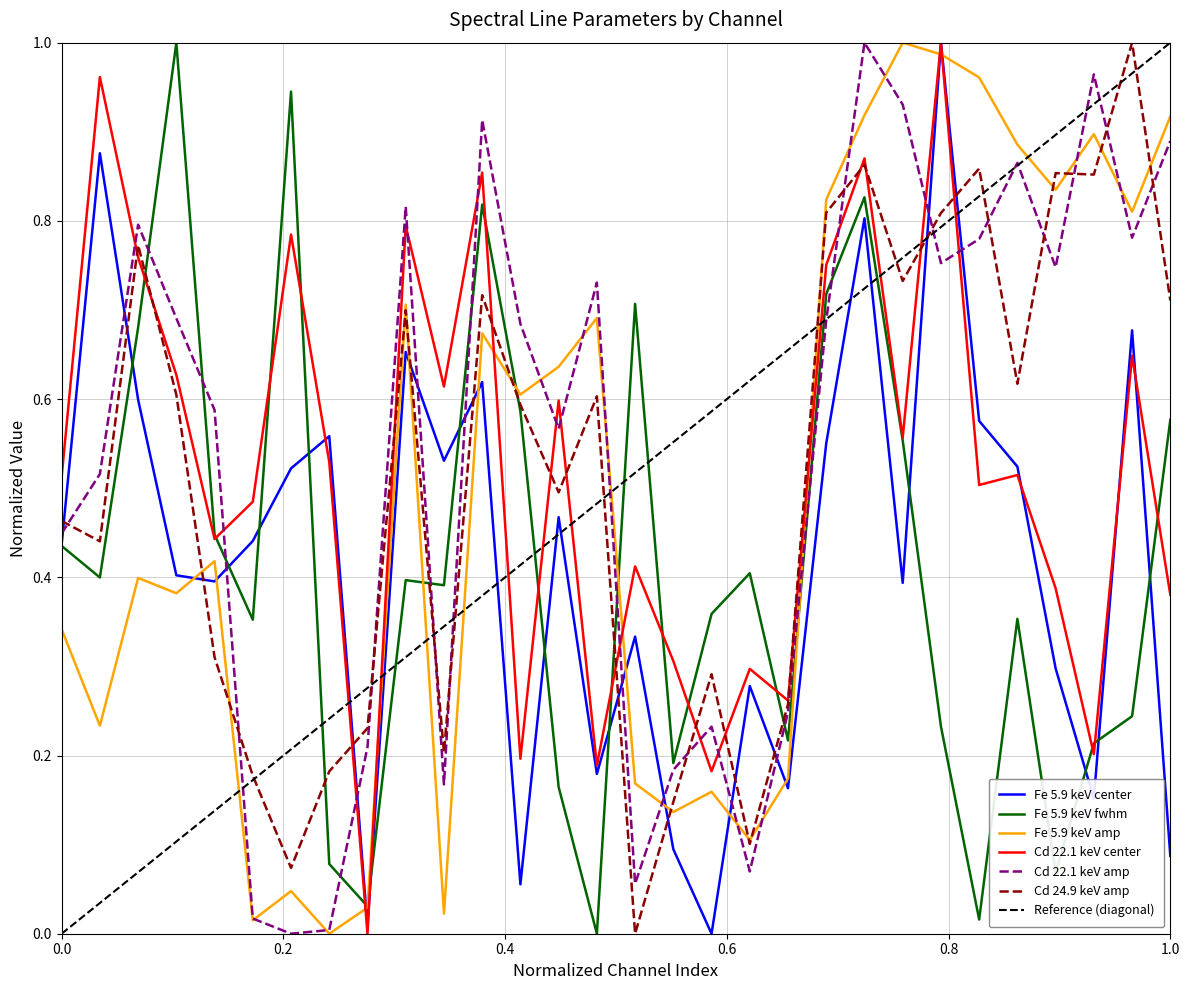

What are all the series names shown in the legend?

Fe 5.9 keV center, Fe 5.9 keV fwhm, Fe 5.9 keV amp, Cd 22.1 keV center, Cd 22.1 keV amp, Cd 24.9 keV amp